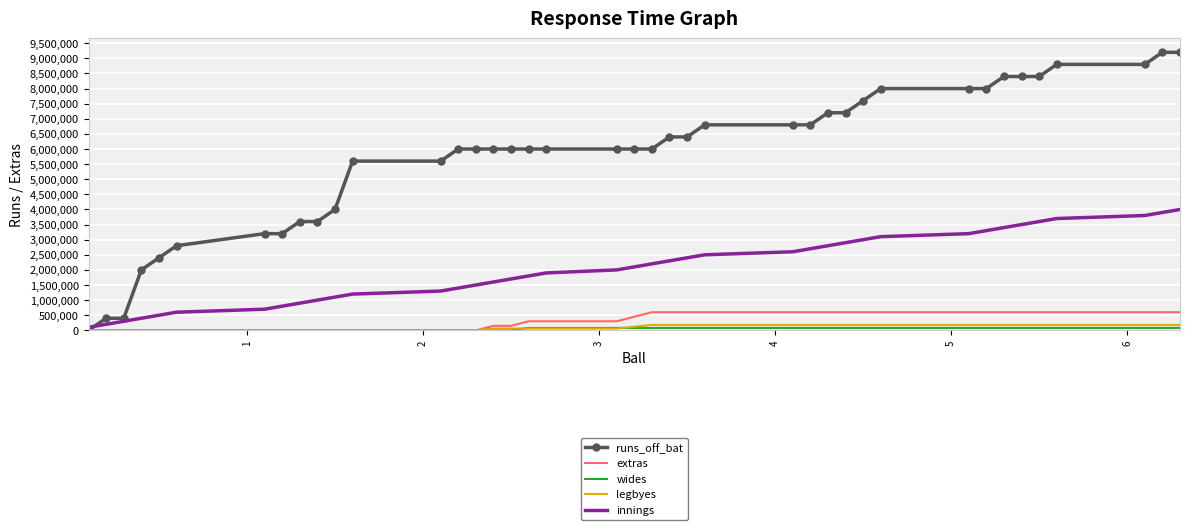

What is the greatest value displayed?

9200000